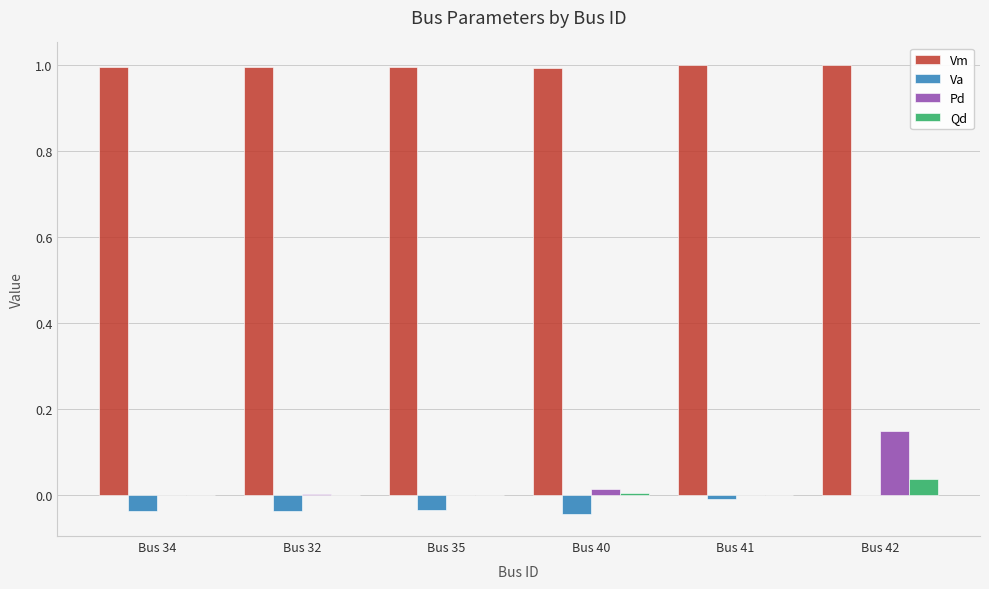

Which series has the largest total across all categories?

Vm